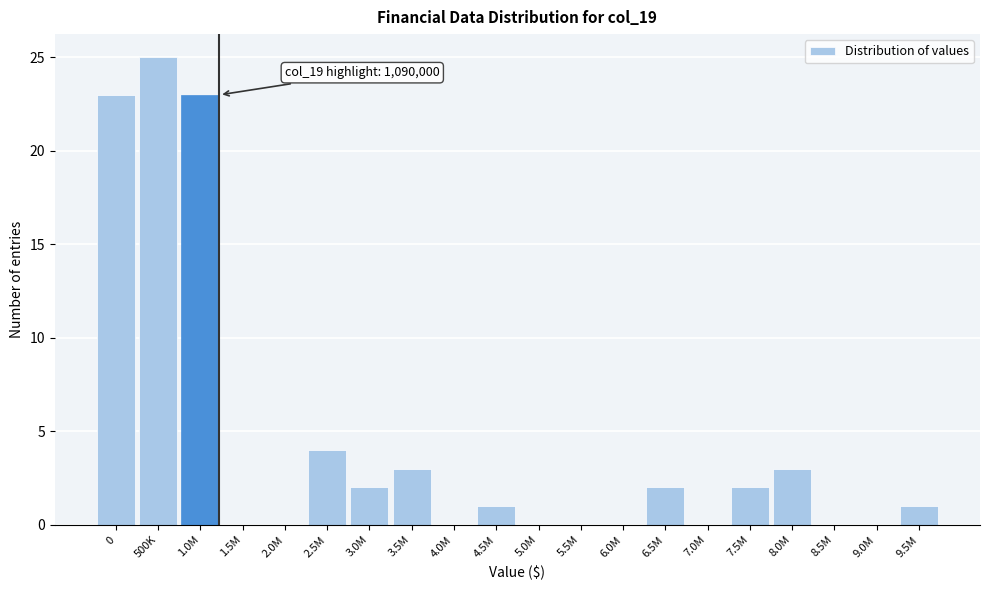

Reading left to right, extract all data points from this chart.

0=23	500K=25	1.0M=23	1.5M=0	2.0M=0	2.5M=4	3.0M=2	3.5M=3	4.0M=0	4.5M=1	5.0M=0	5.5M=0	6.0M=0	6.5M=2	7.0M=0	7.5M=2	8.0M=3	8.5M=0	9.0M=0	9.5M=1